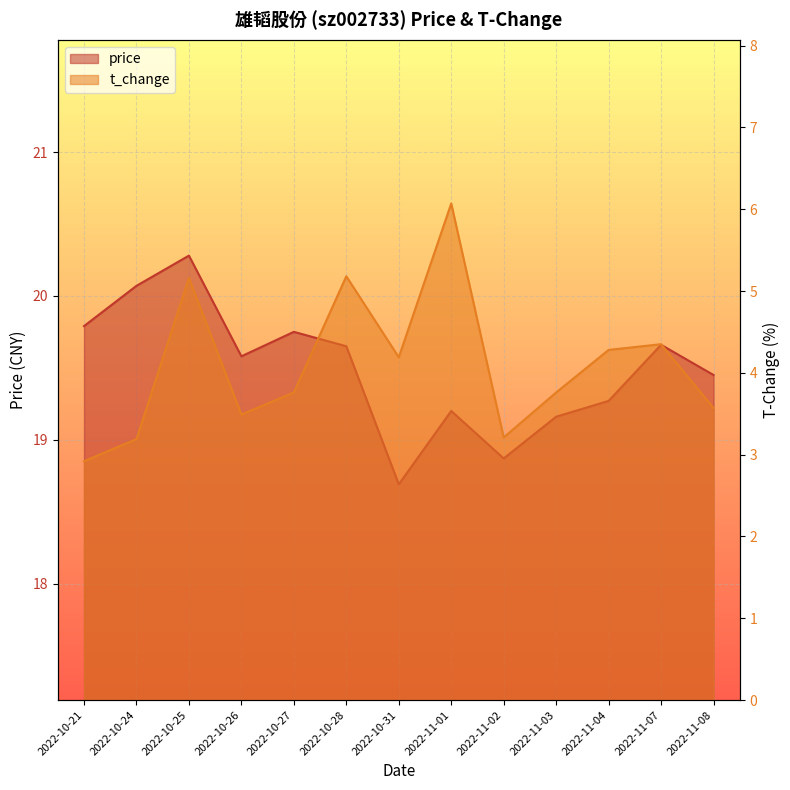

What is the sum of the price values at 2022-11-04 and 2022-10-21?

39.1